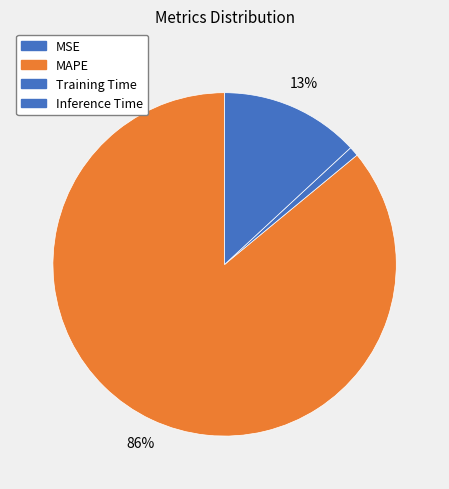

To the nearest percent, what is the combined percentage of Inference Time and MSE?

13%